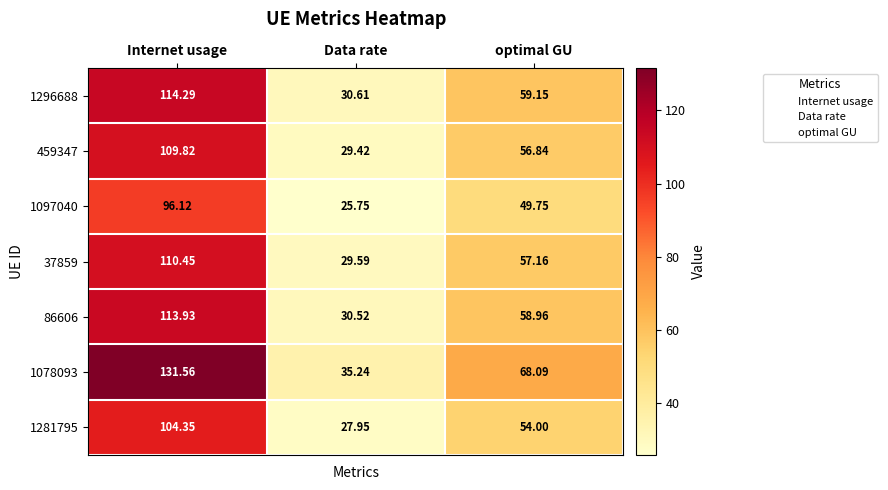

Which label corresponds to the largest value in the chart?

Internet usage